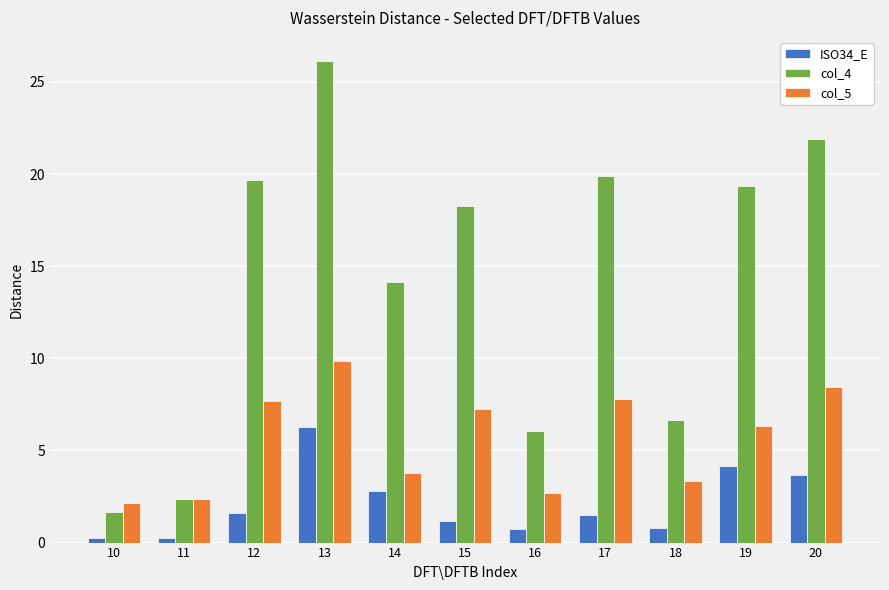

What is the minimum value shown in the chart?

0.3